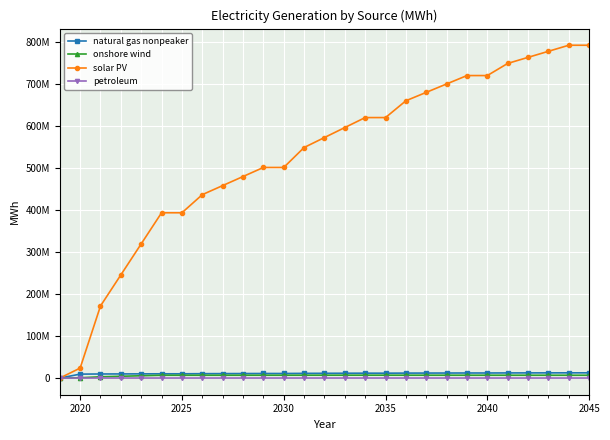

Does the chart have visible grid lines?

Yes